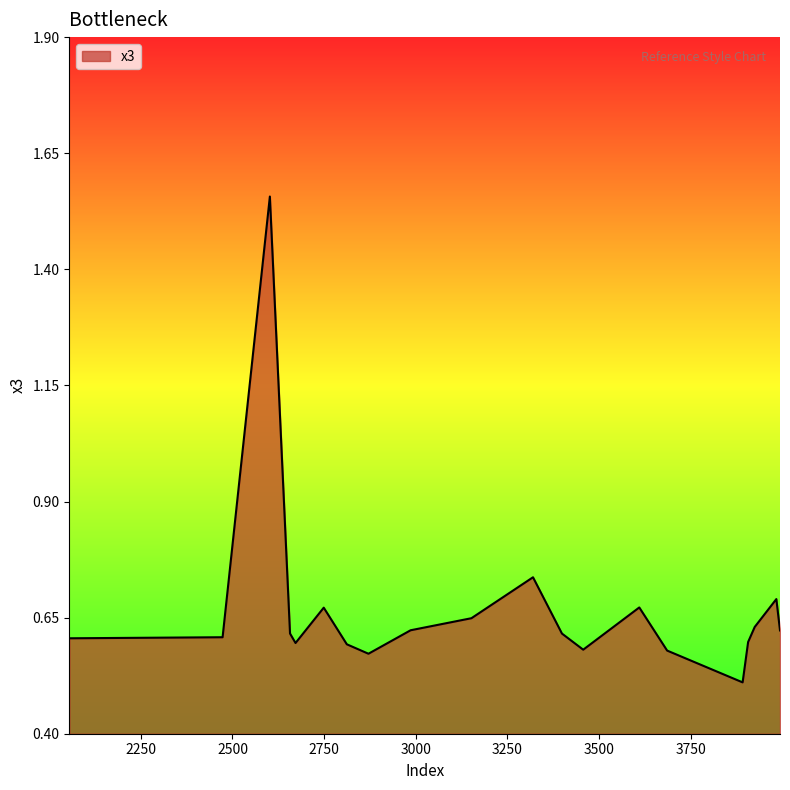

How many series are shown in this chart?

1